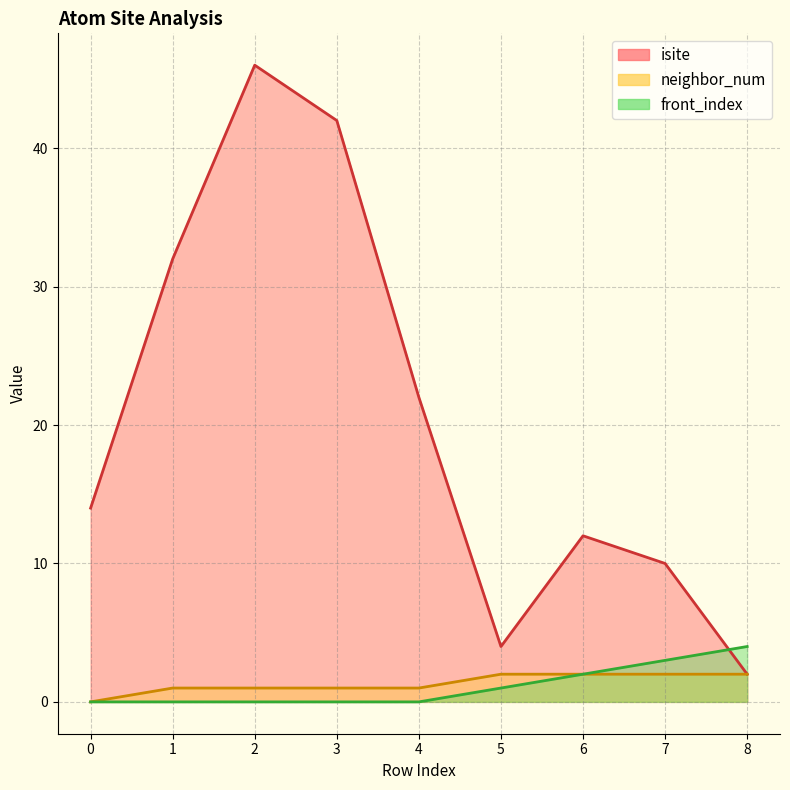

What is the total value across all series at 0?

14